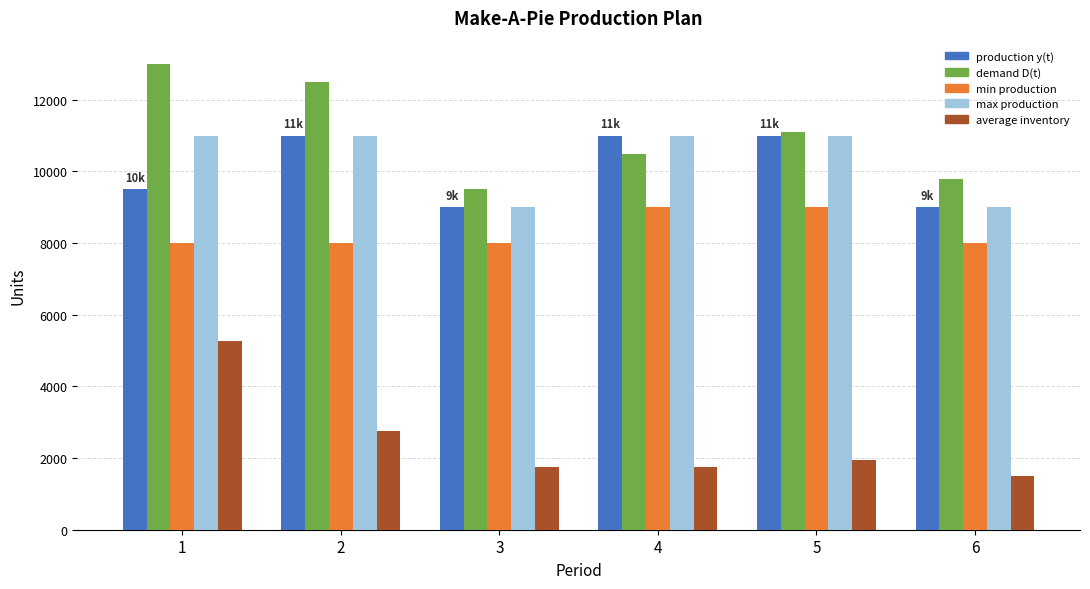

At how many categories does at least one series exceed 9161?

6